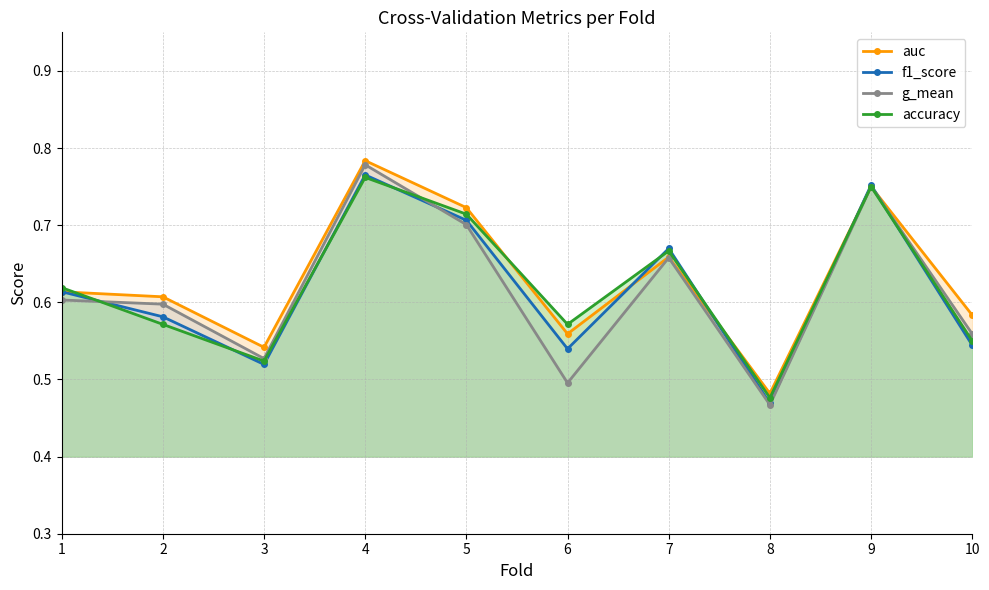

How many interior local valleys does the auc series have?

3